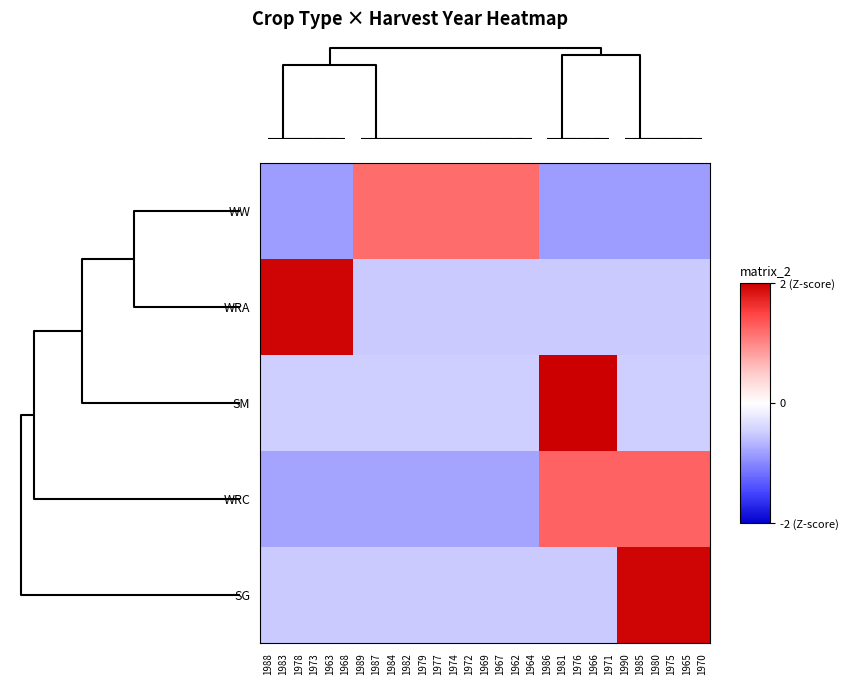

List the series in order of their peak value, highest first.

SM, WRA, SG, WRC, WW